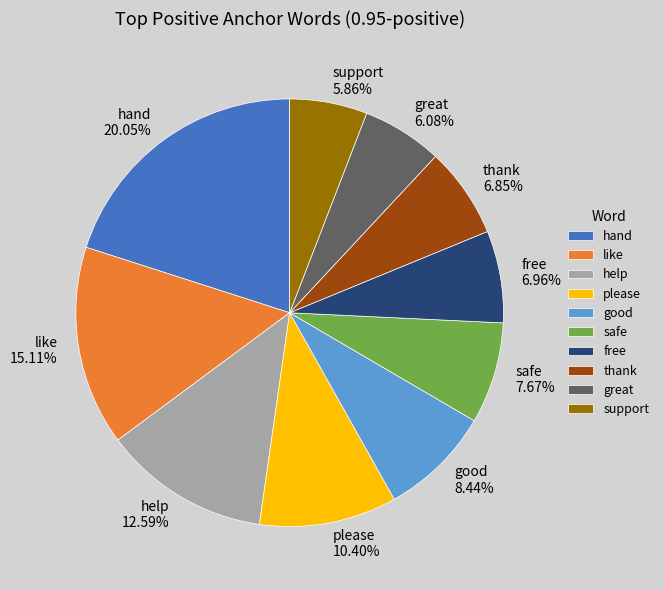

What is the total percentage of safe and good?

16.1%